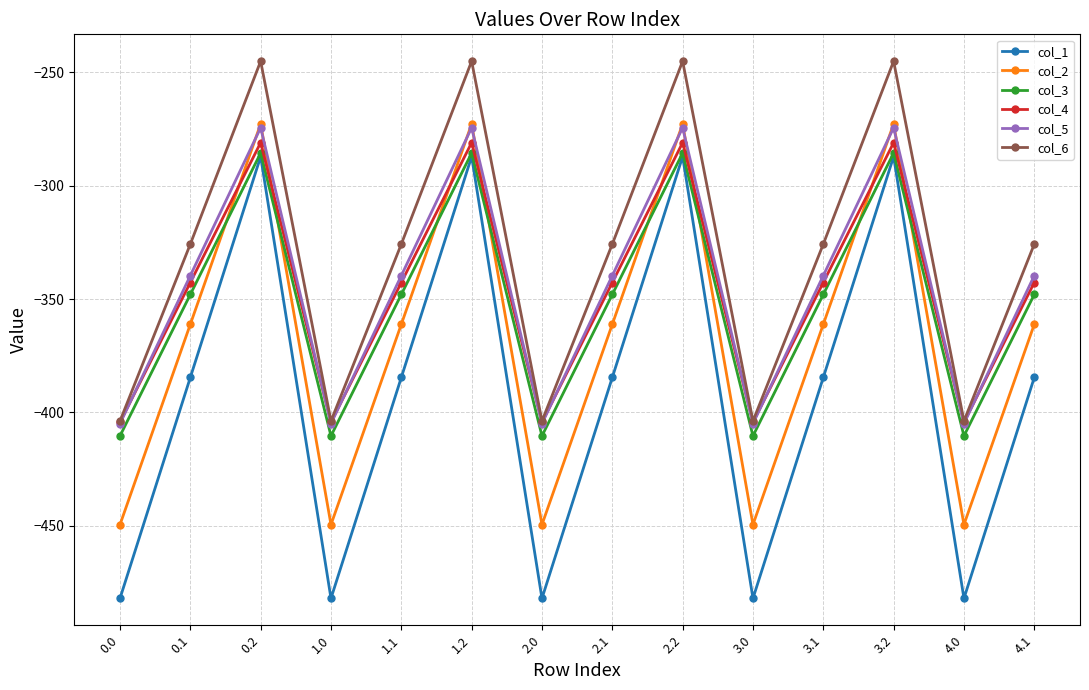

Between 2.2 and 3.0, which series saw the biggest shift?

col_1